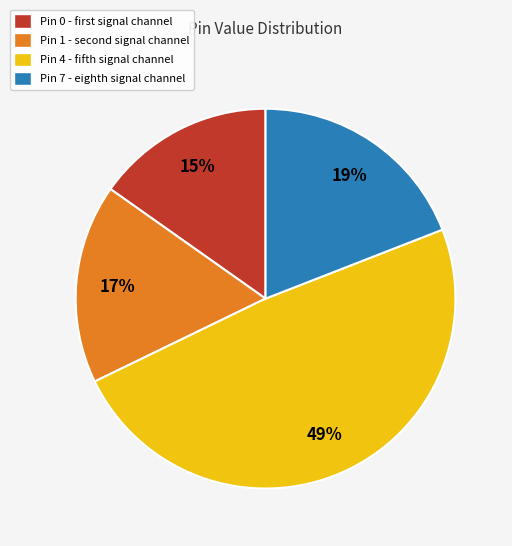

To the nearest percent, what is the average slice percentage?

25%